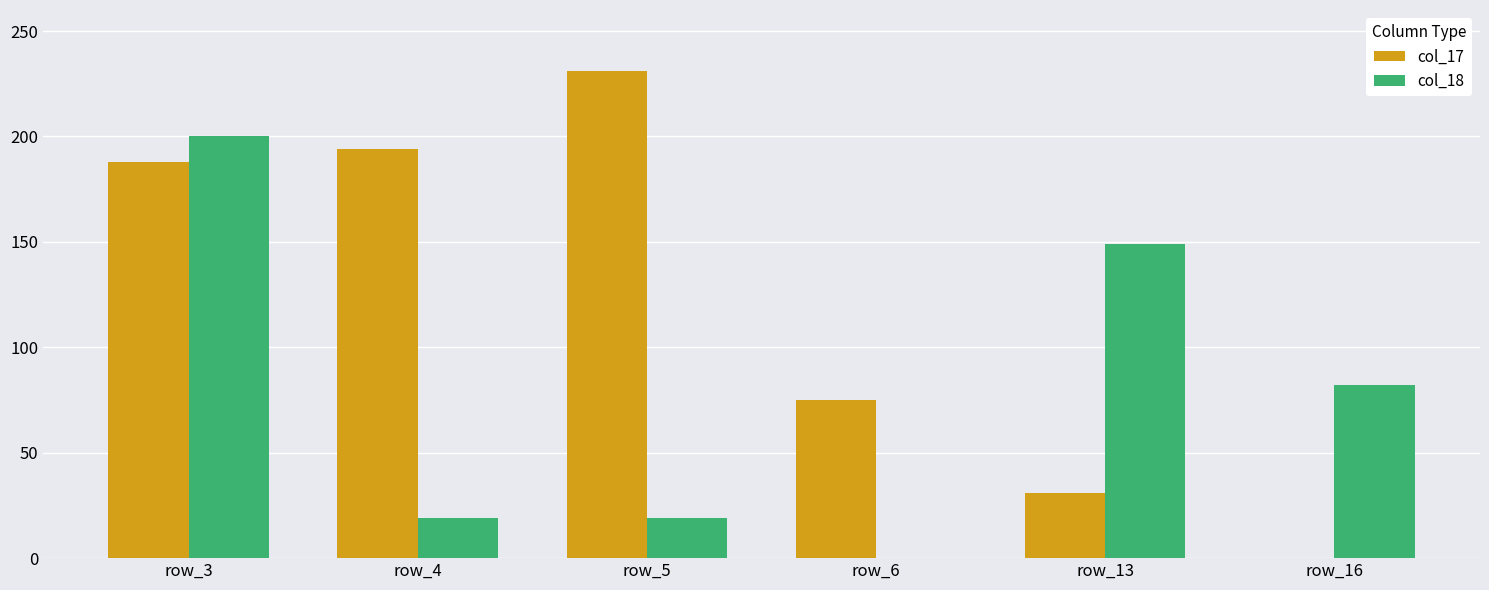

Which series changed the most between row_3 and row_6?

col_18